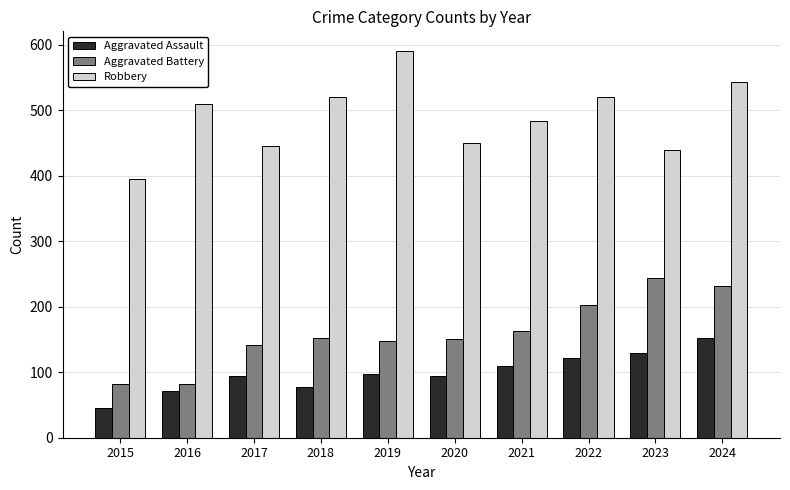

What is the average value of the Aggravated Battery series?

160